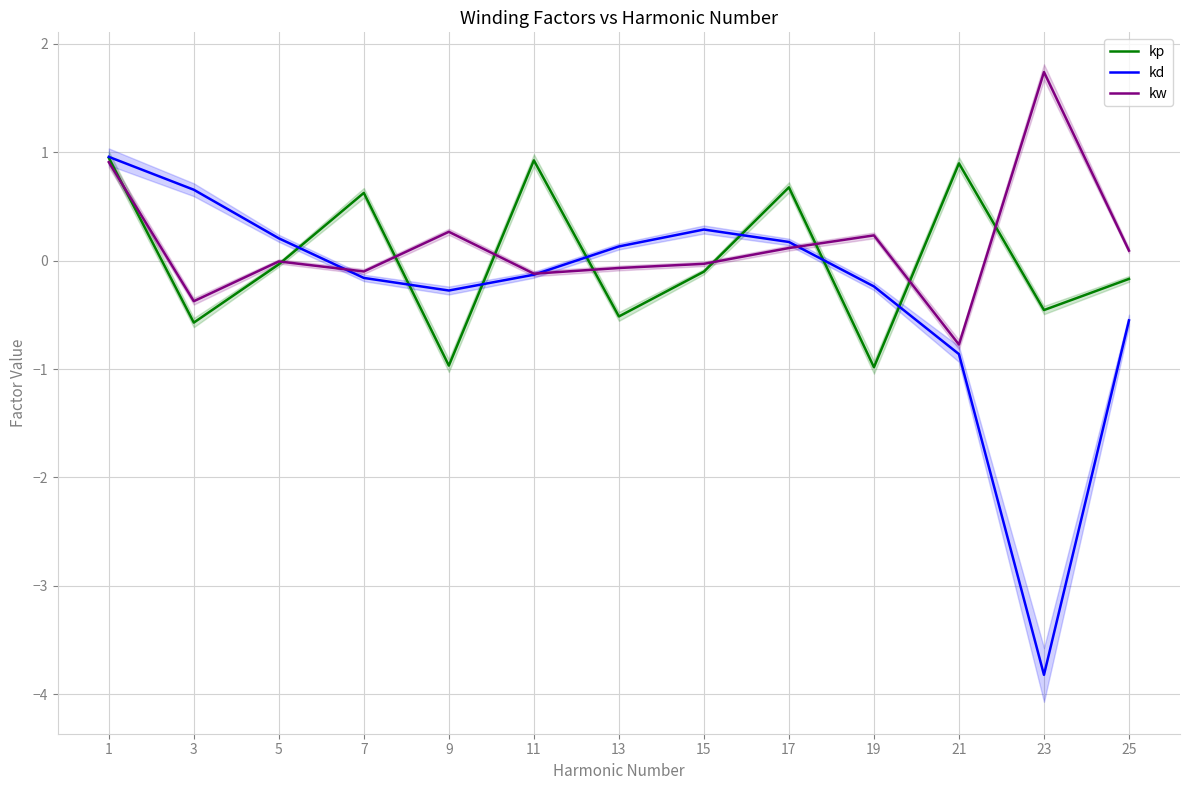

What is the spread (max minus min) of values at 11?

1.1